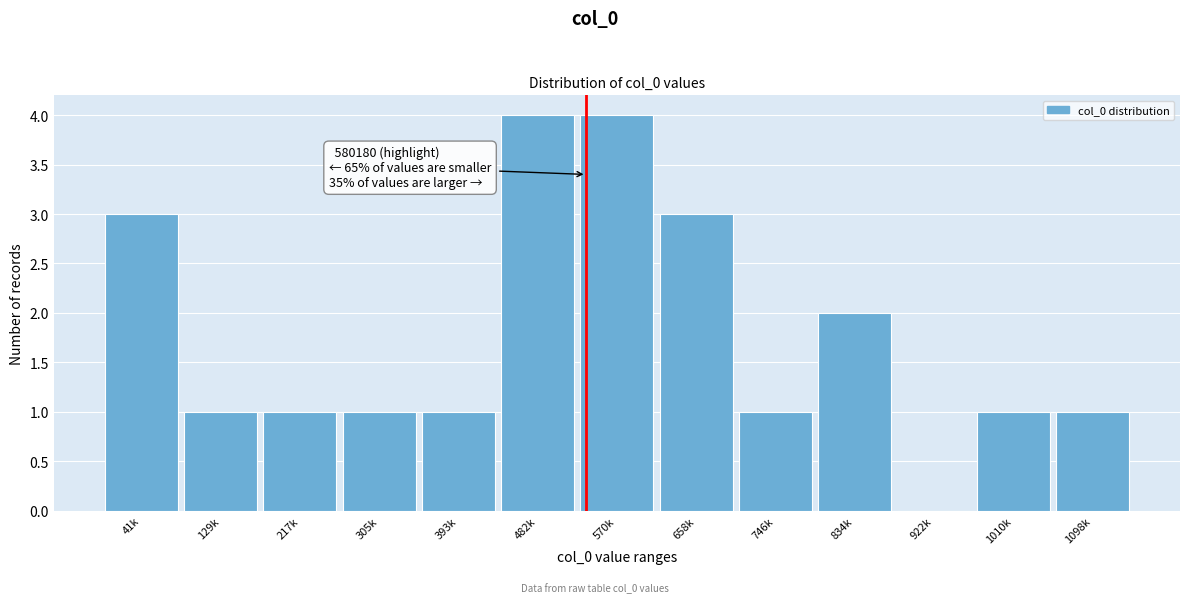

Reading left to right, list all the values displayed in this chart.

41k=3	129k=1	217k=1	305k=1	393k=1	482k=4	570k=4	658k=3	746k=1	834k=2	922k=0	1010k=1	1098k=1